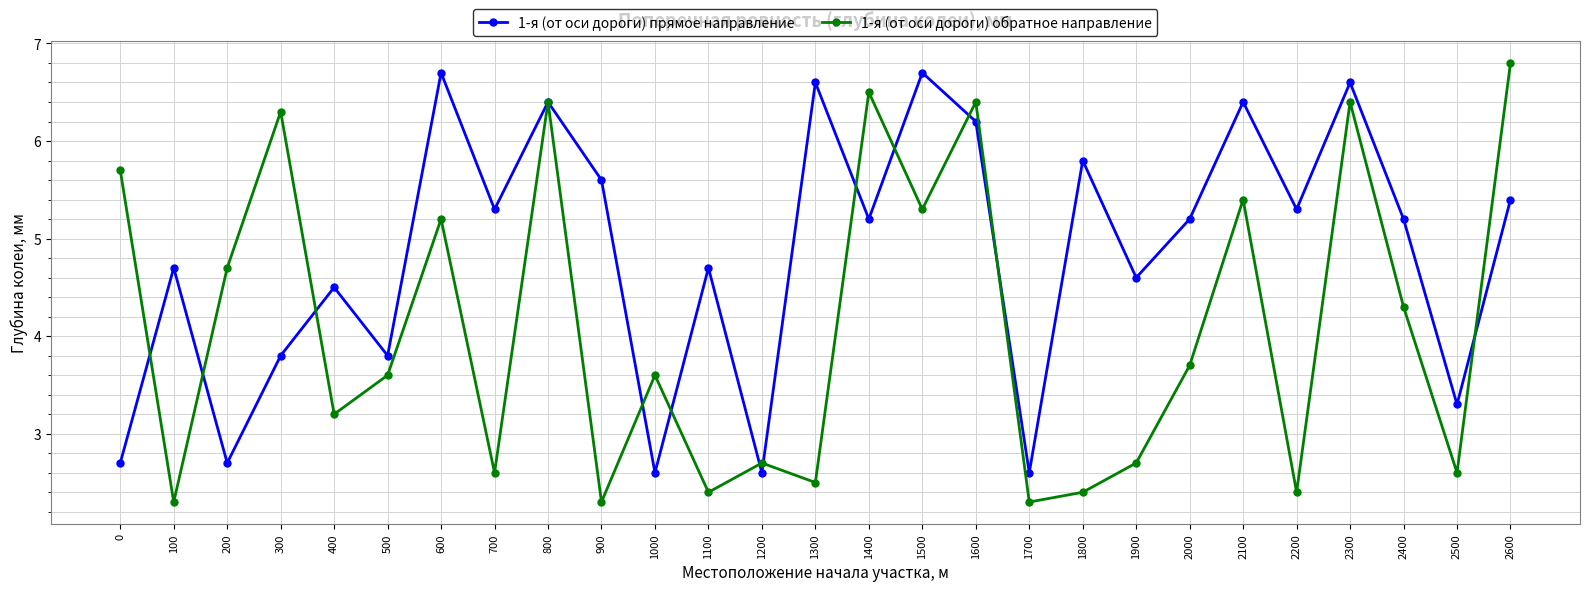

Which series has the widest spread of values?

1-я (от оси дороги) обратное направление